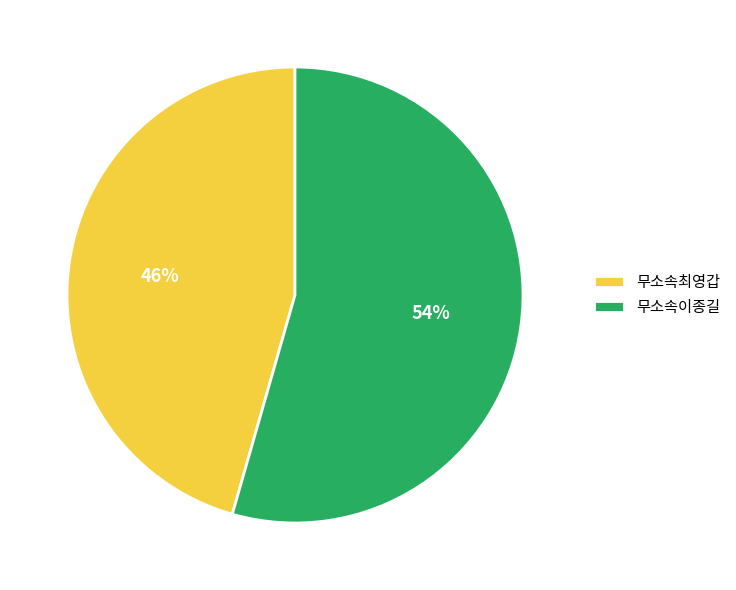

Between 무소속이종길 and 무소속최영갑, which is larger?

무소속이종길